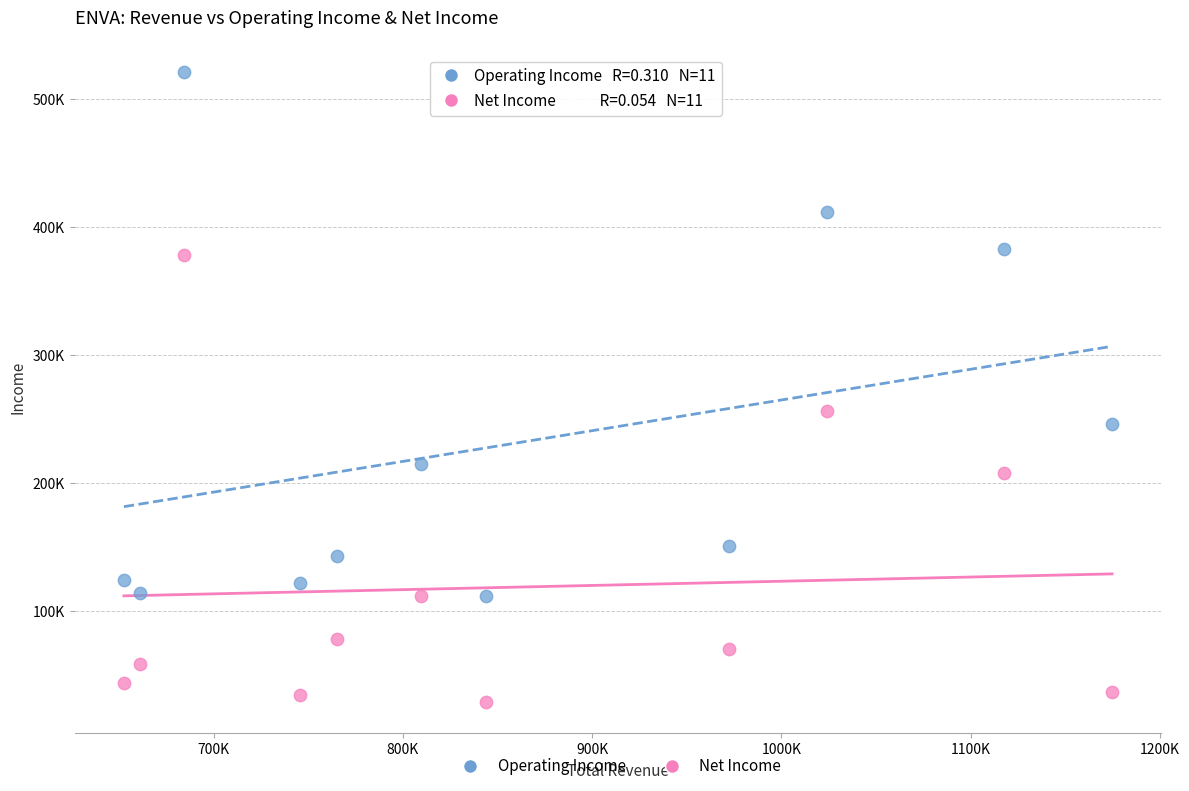

Which series reaches the maximum Y coordinate?

Operating Income